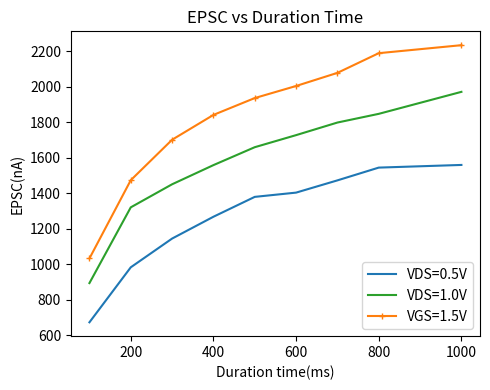

Rank the series by their maximum value, from lowest to highest.

VDS=0.5V, VDS=1.0V, VGS=1.5V